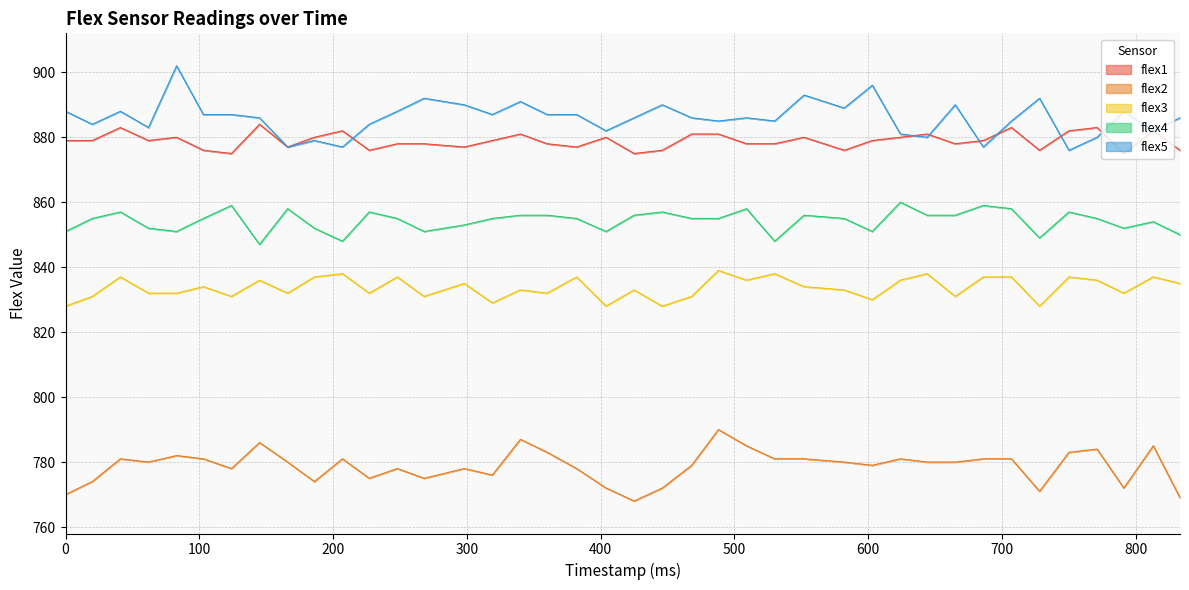

Which has a higher value, 124 or 103?

103